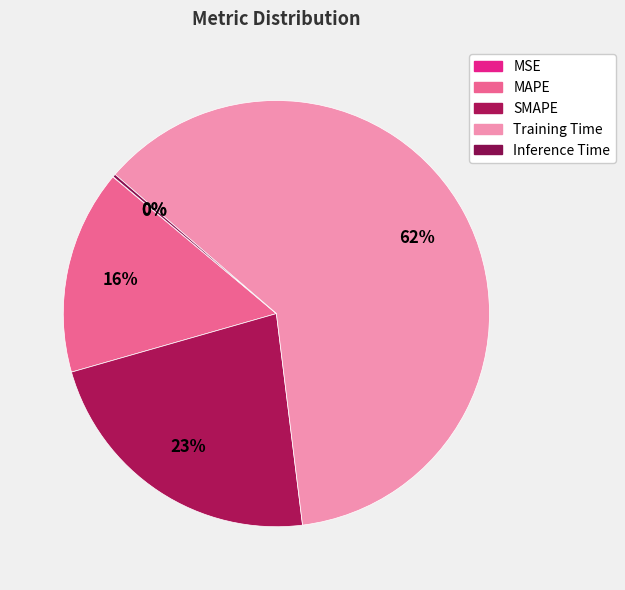

Is it true that Training Time is 62% of the pie?

True